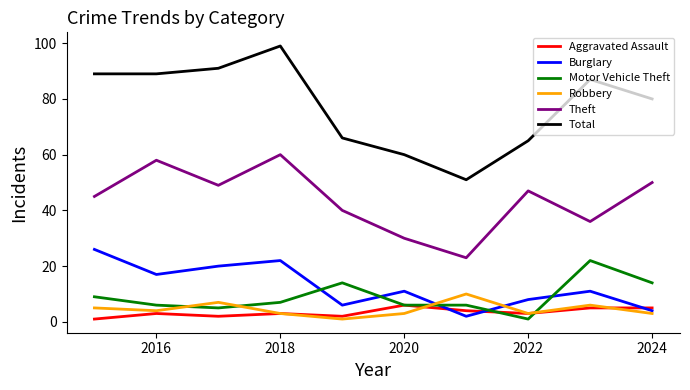

How many lines are shown in the chart?

6